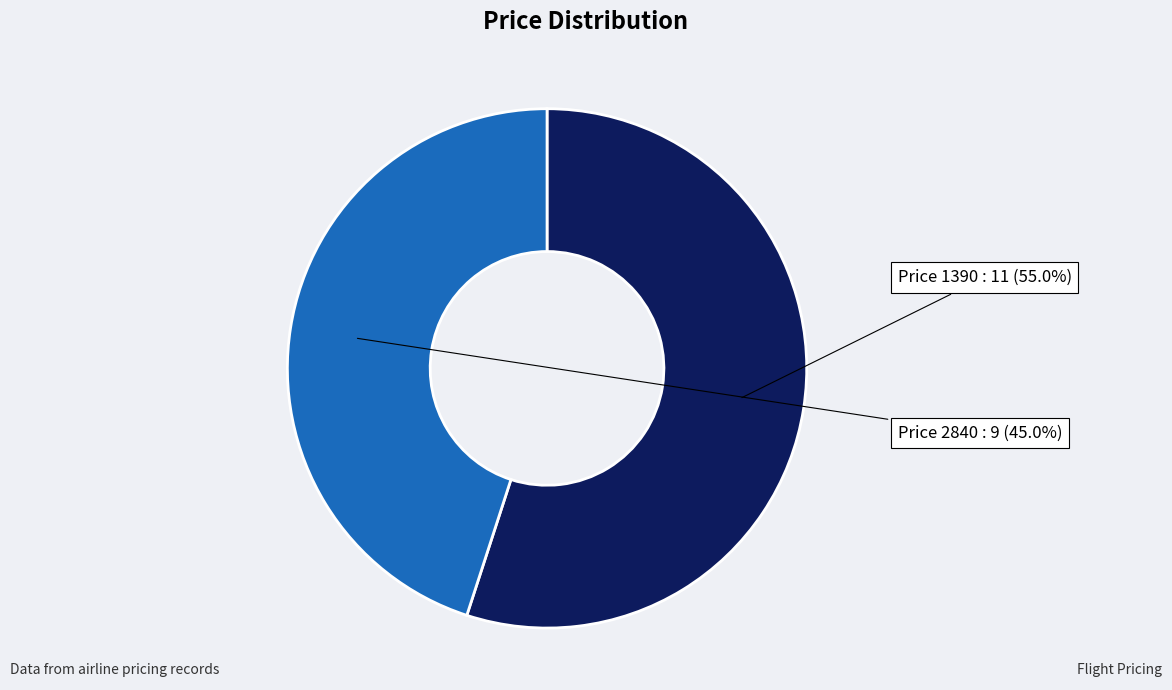

Does Price 1390 account for over 50% of the chart?

Yes